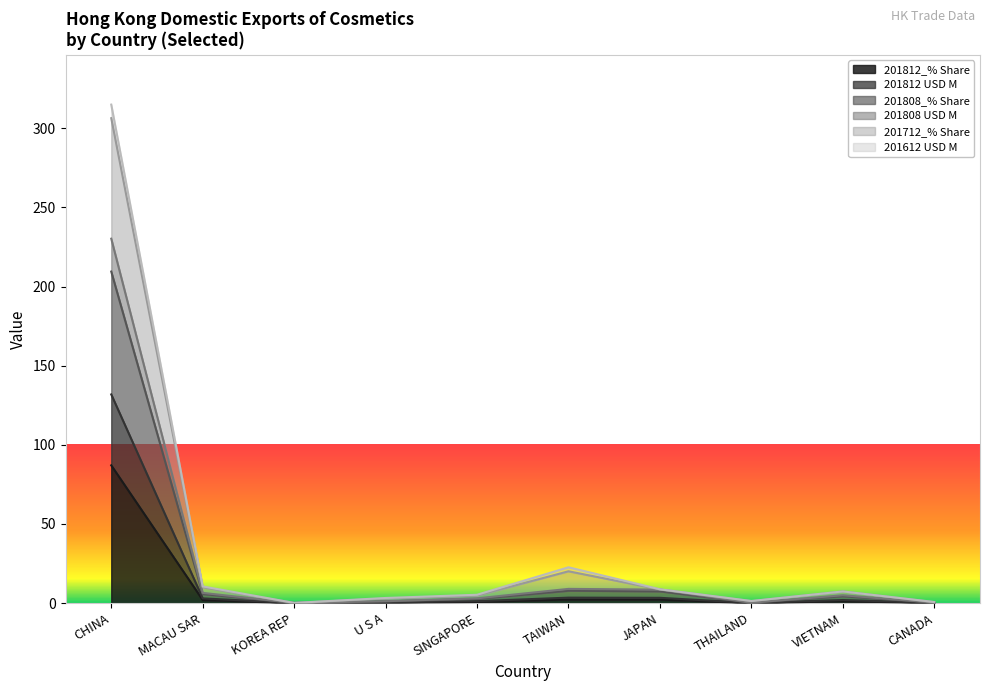

What is the total value across all series at VIETNAM?

7.4